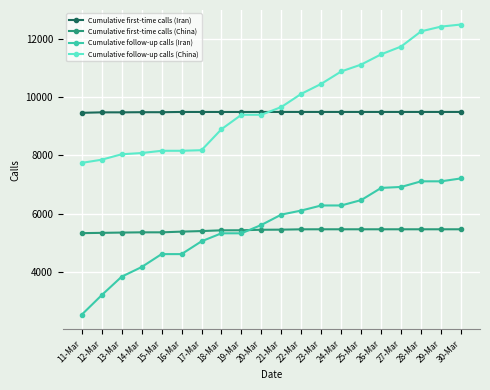

What is the difference between the highest and lowest values at 26-Mar?

5986